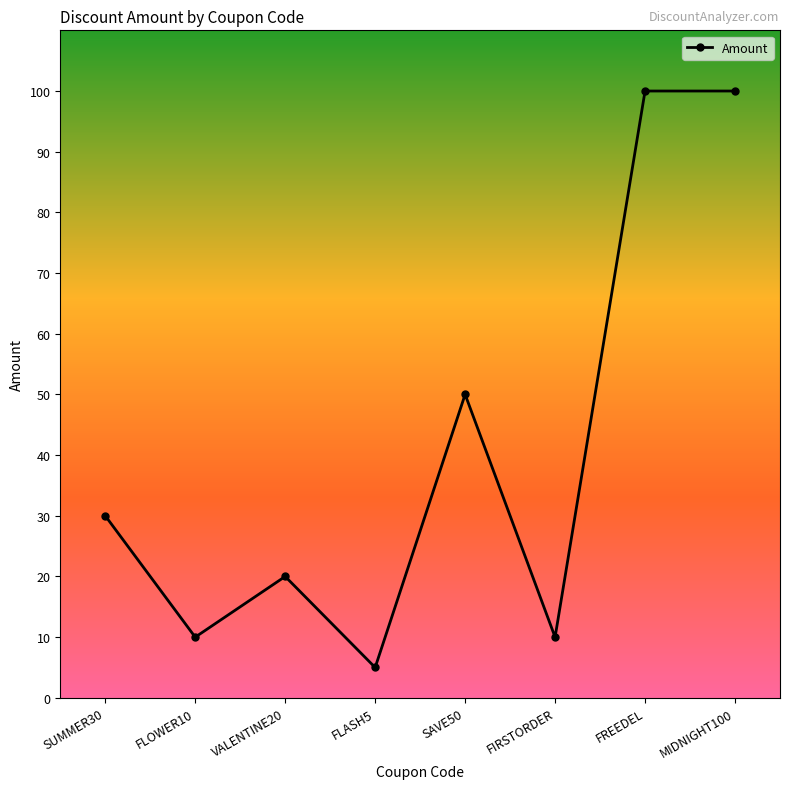

Which category has the lowest value across all series?

FLASH5